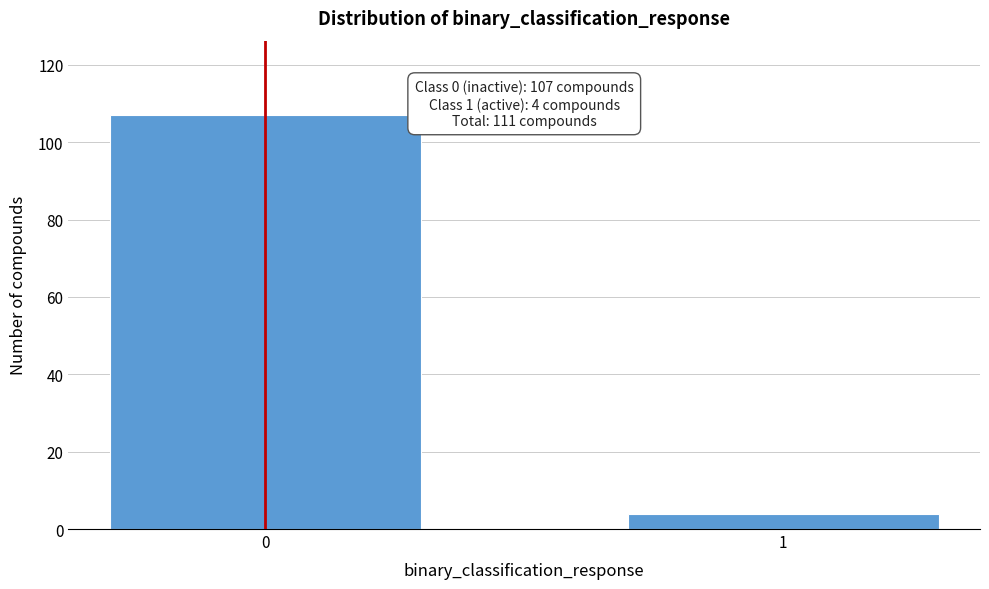

Reading left to right, list all the values displayed in this chart.

0=107	1=4